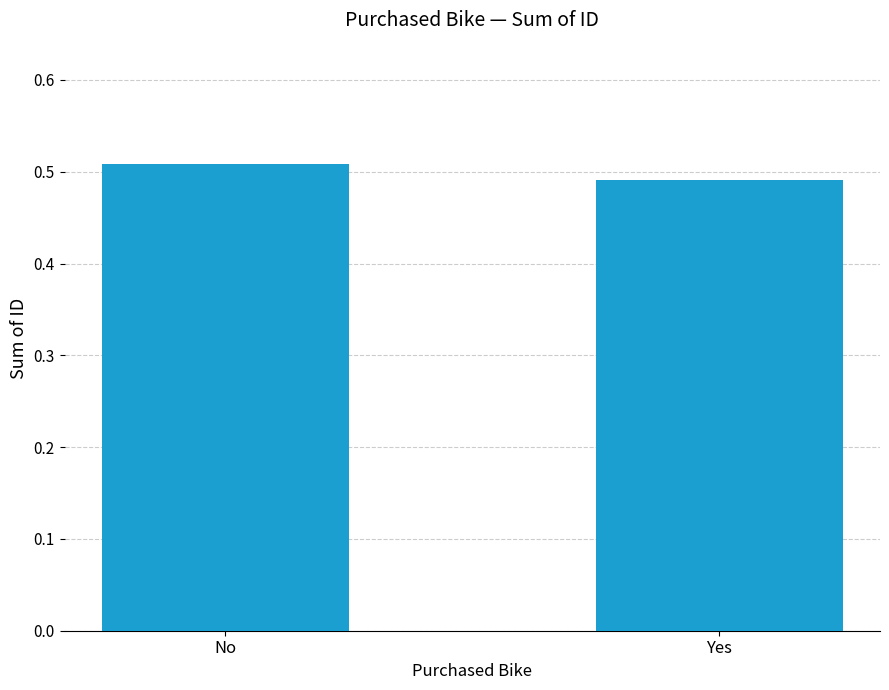

What is the sum of all values?

1.0